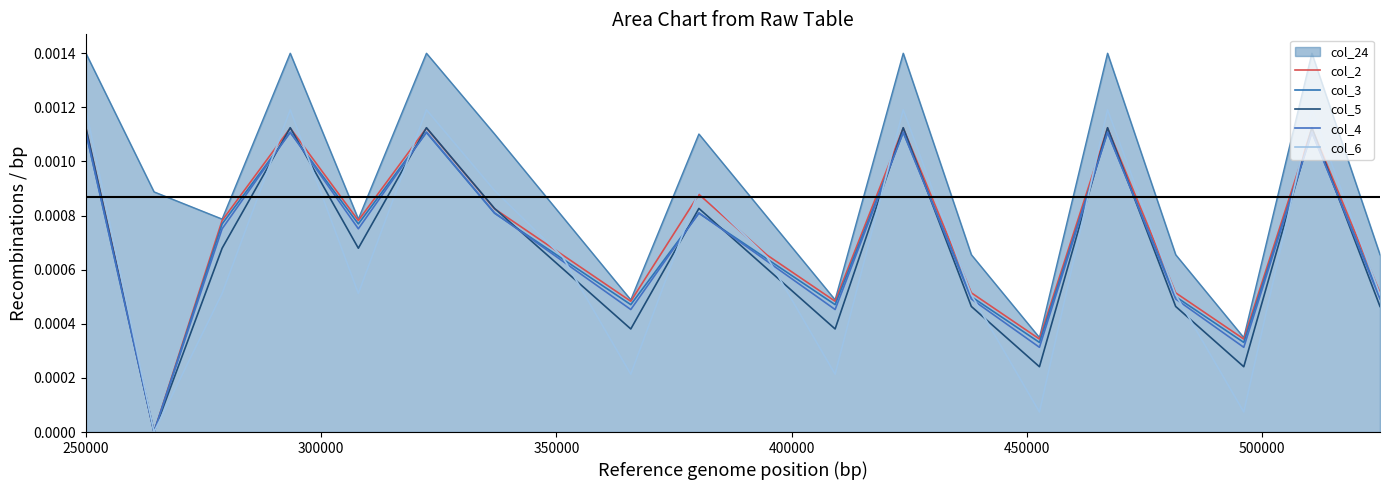

What is the label of the 1st point from the left?

250000